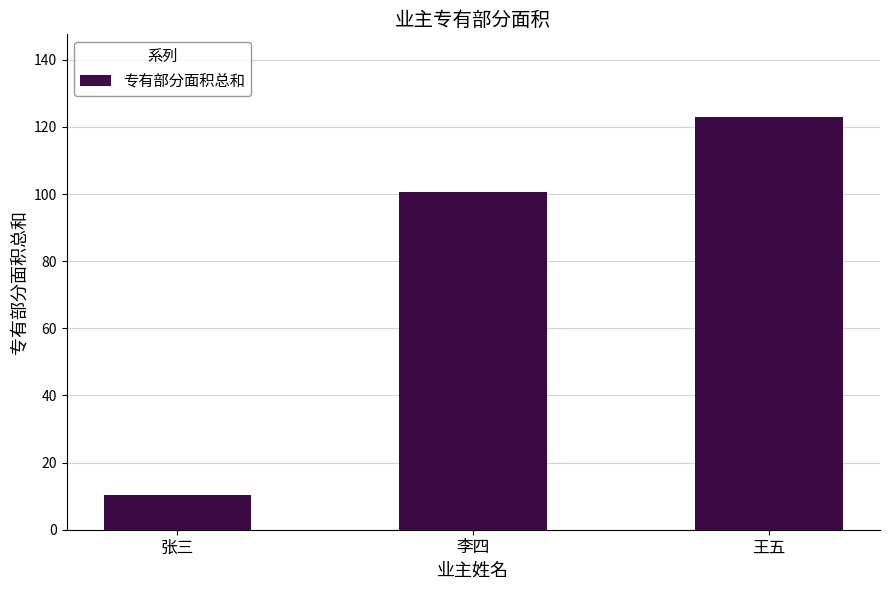

What is the label of the 2nd bar from the left?

李四